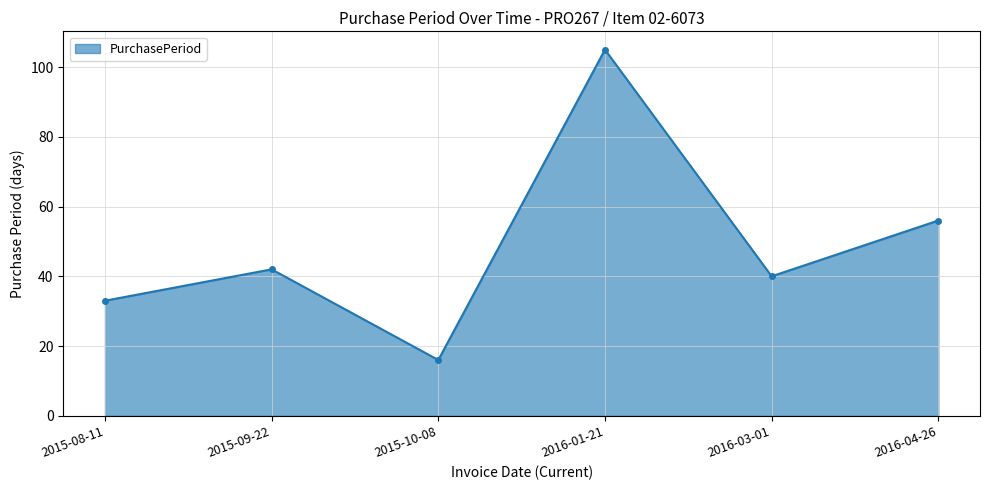

True or false: the data shows 40 at 2016-03-01.

True